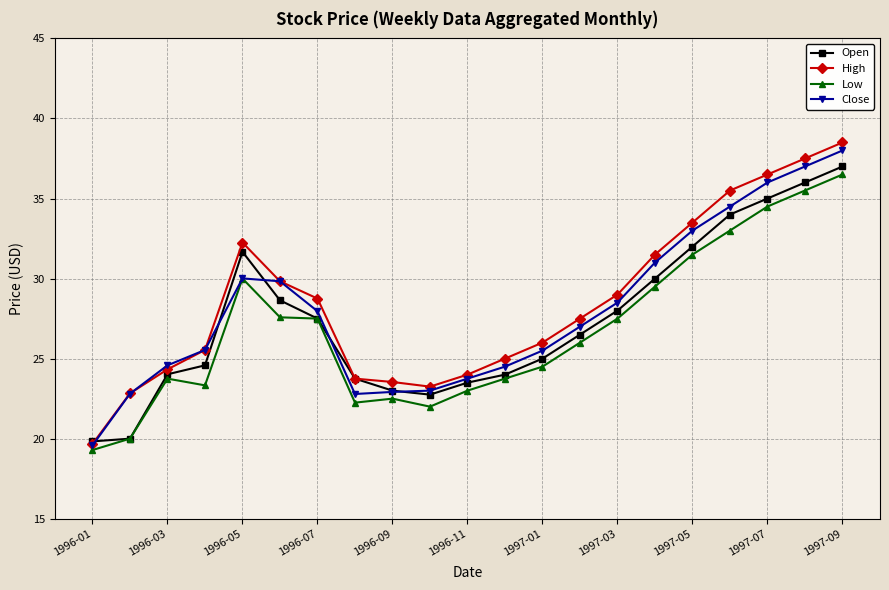

What is the greatest value displayed?

38.5